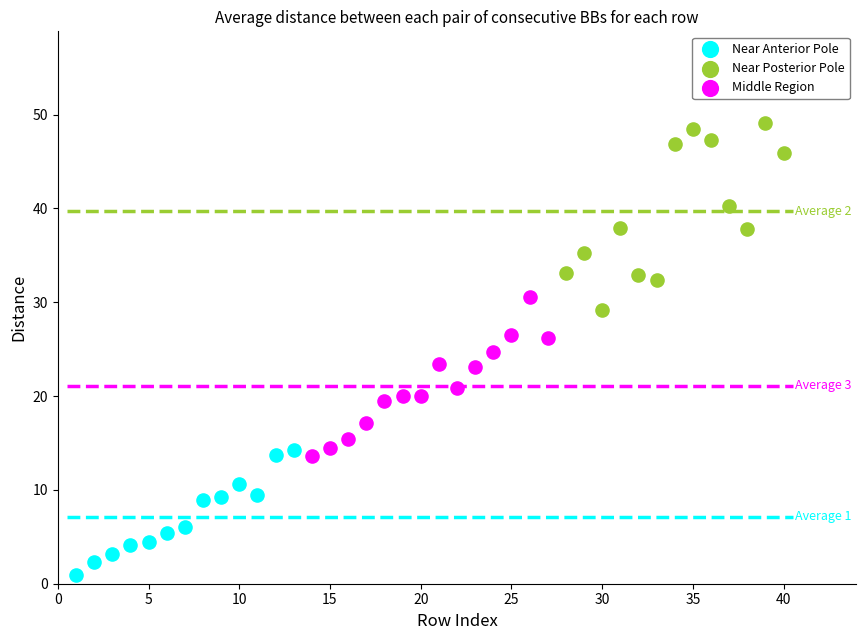

What are all the series names shown in the legend?

Near Anterior Pole, Near Posterior Pole, Middle Region